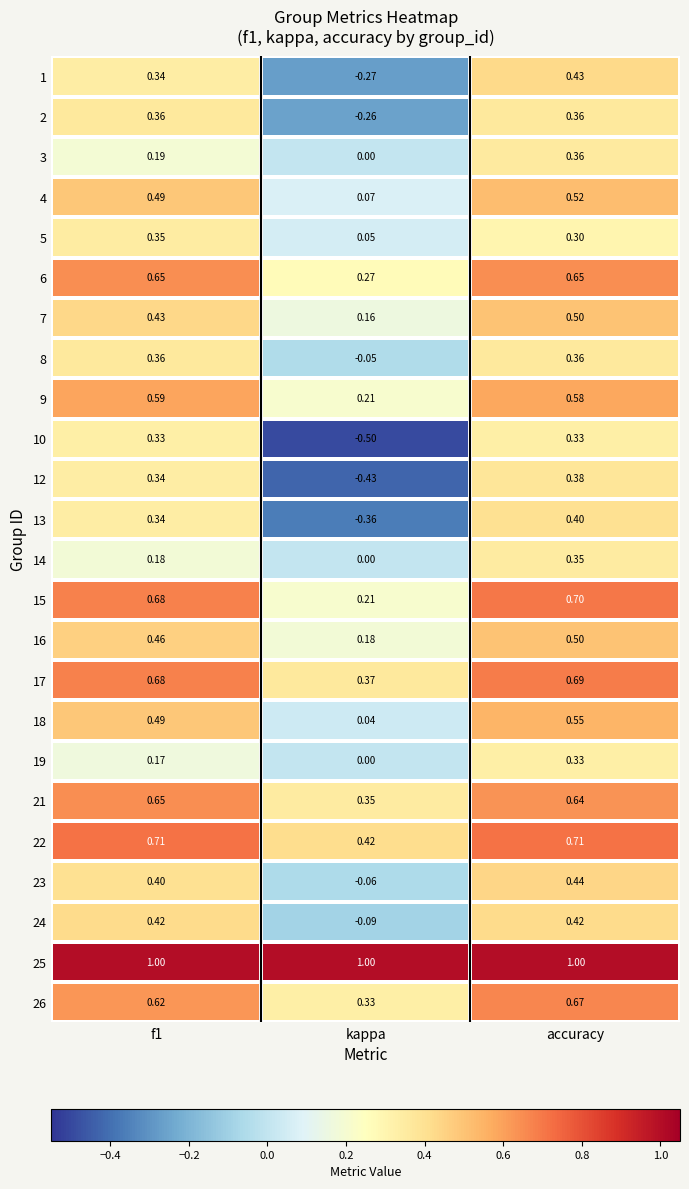

At which label does 18 reach its peak?

accuracy